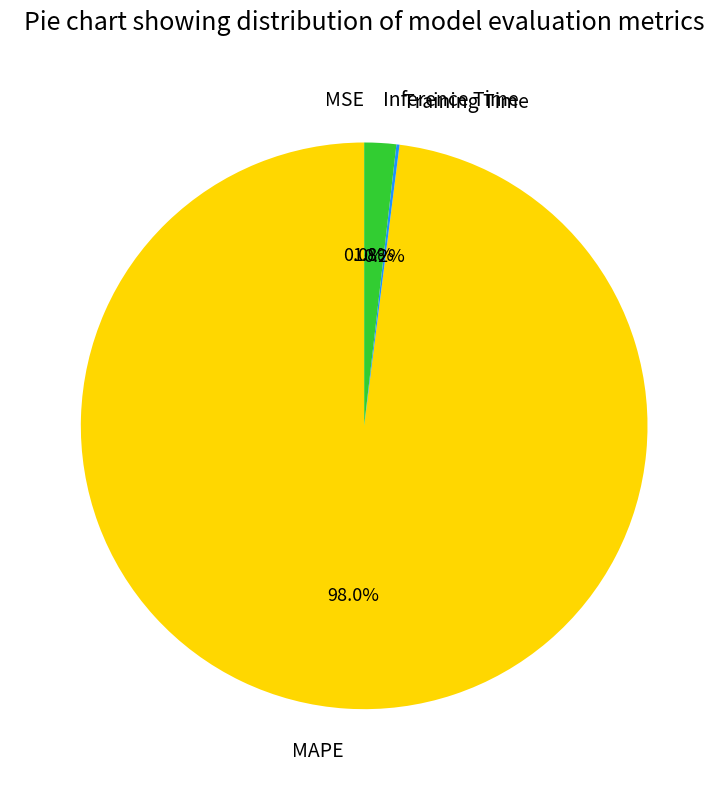

Which category has the biggest portion of the pie?

MAPE